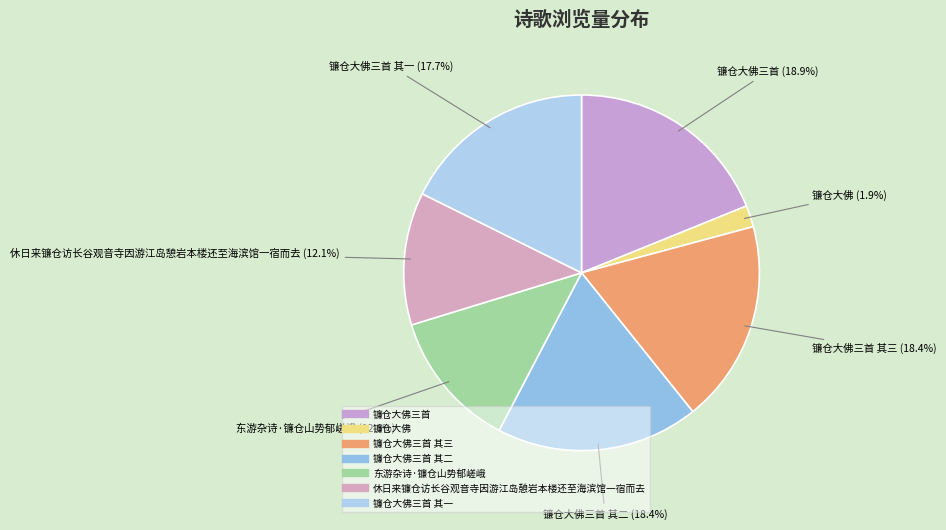

How many segments does this pie chart have?

7